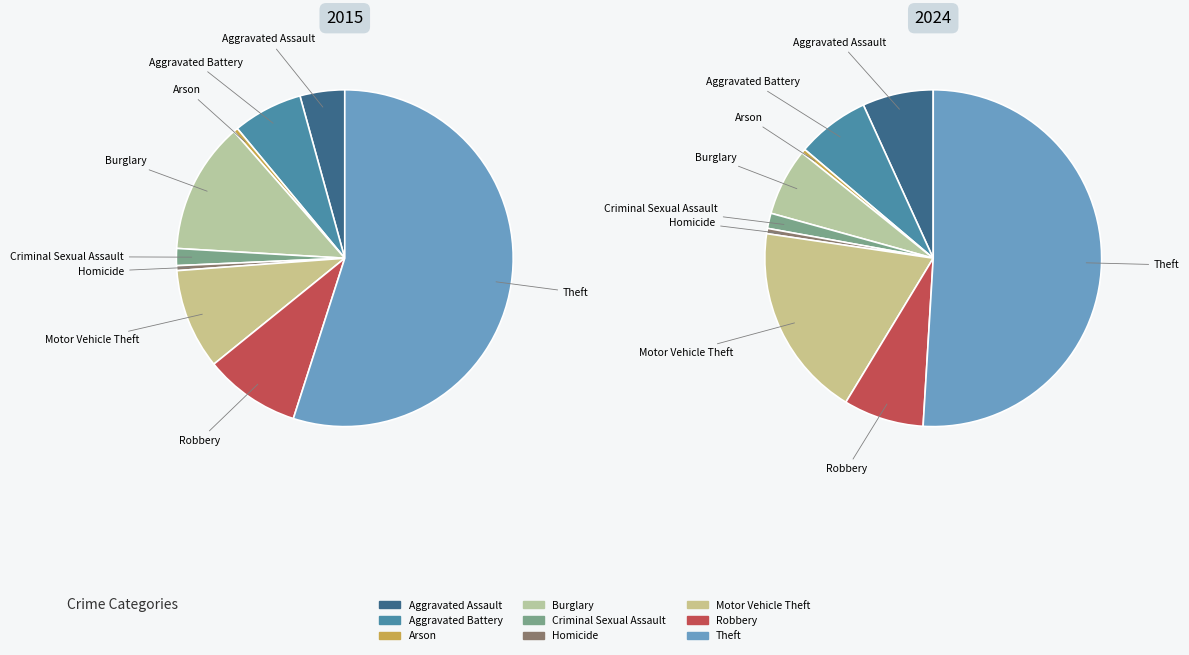

Approximately how many times larger is the value at Burglary compared to Homicide?

26.6